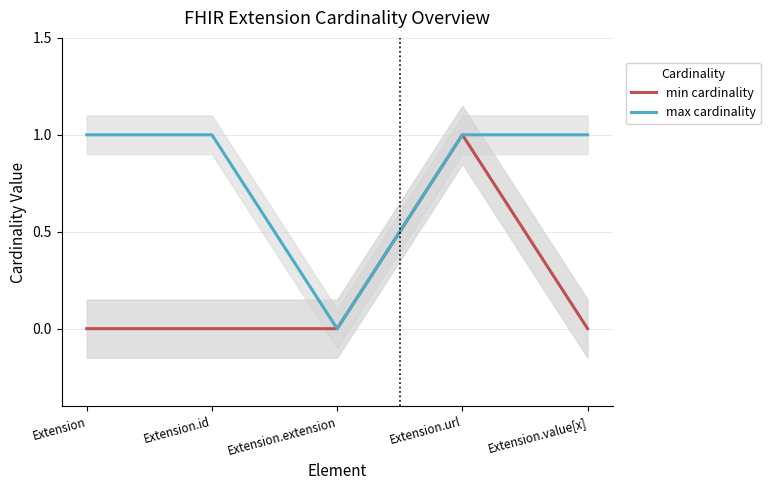

At which category does the chart reach its minimum across all series?

Extension